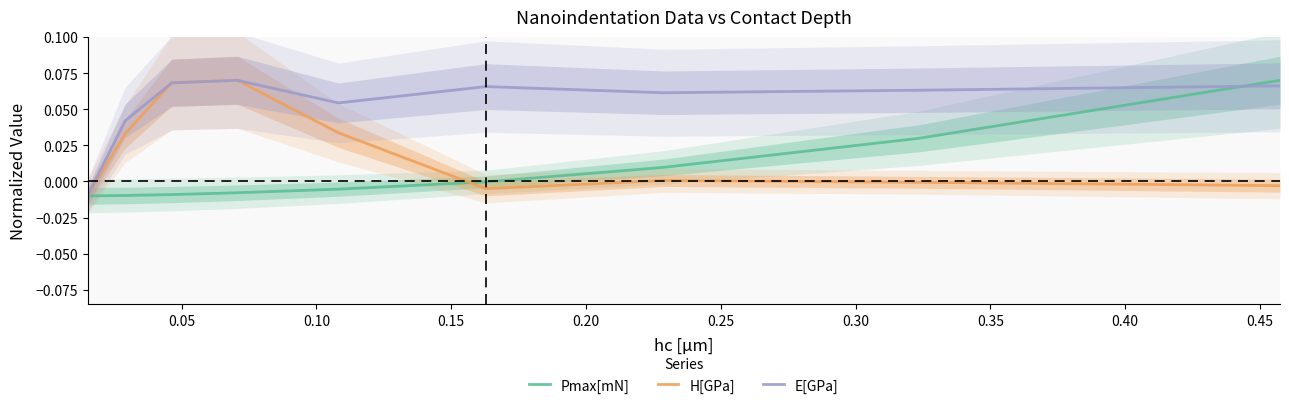

Rank the series by their average value, from lowest to highest.

Pmax[mN], H[GPa], E[GPa]